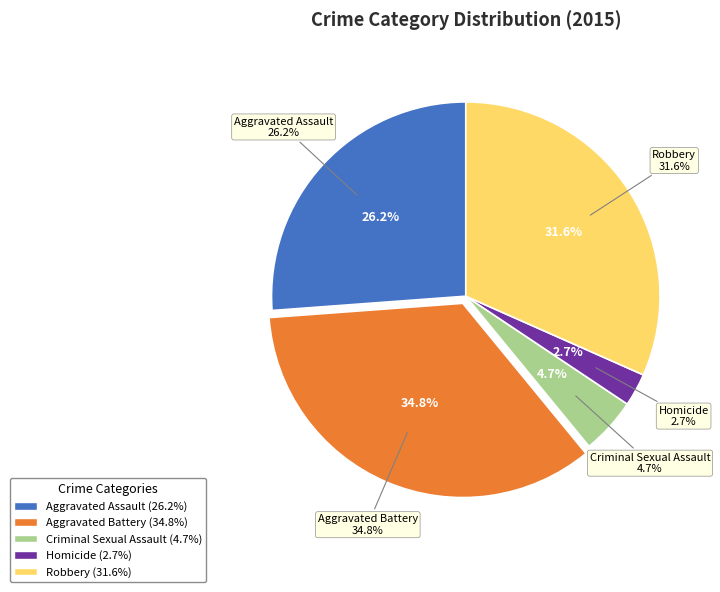

To the nearest percent, what is the difference between the Aggravated Assault and Homicide slice percentages?

23%